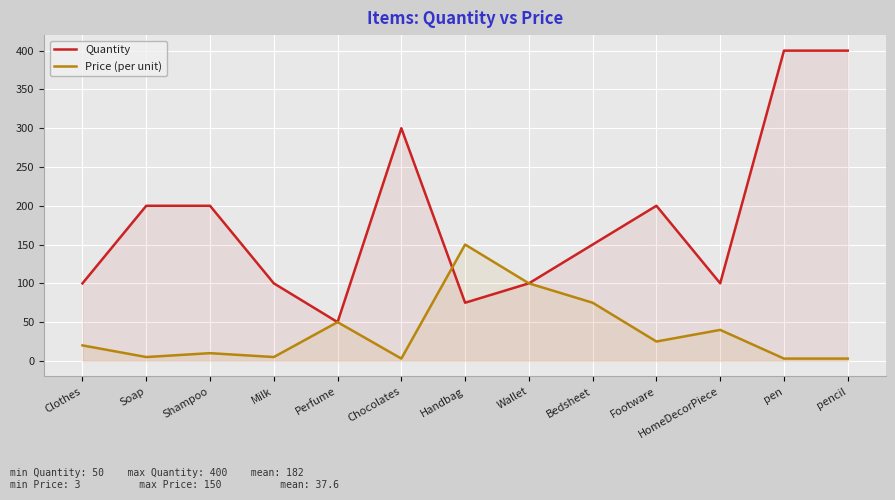

Reading left to right, extract all data points from this chart.

Quantity: 100	200	200	100	50	300	75	100	150	200	100	400	400
Price (per unit): 20	5	10	5	50	3	150	100	75	25	40	3	3